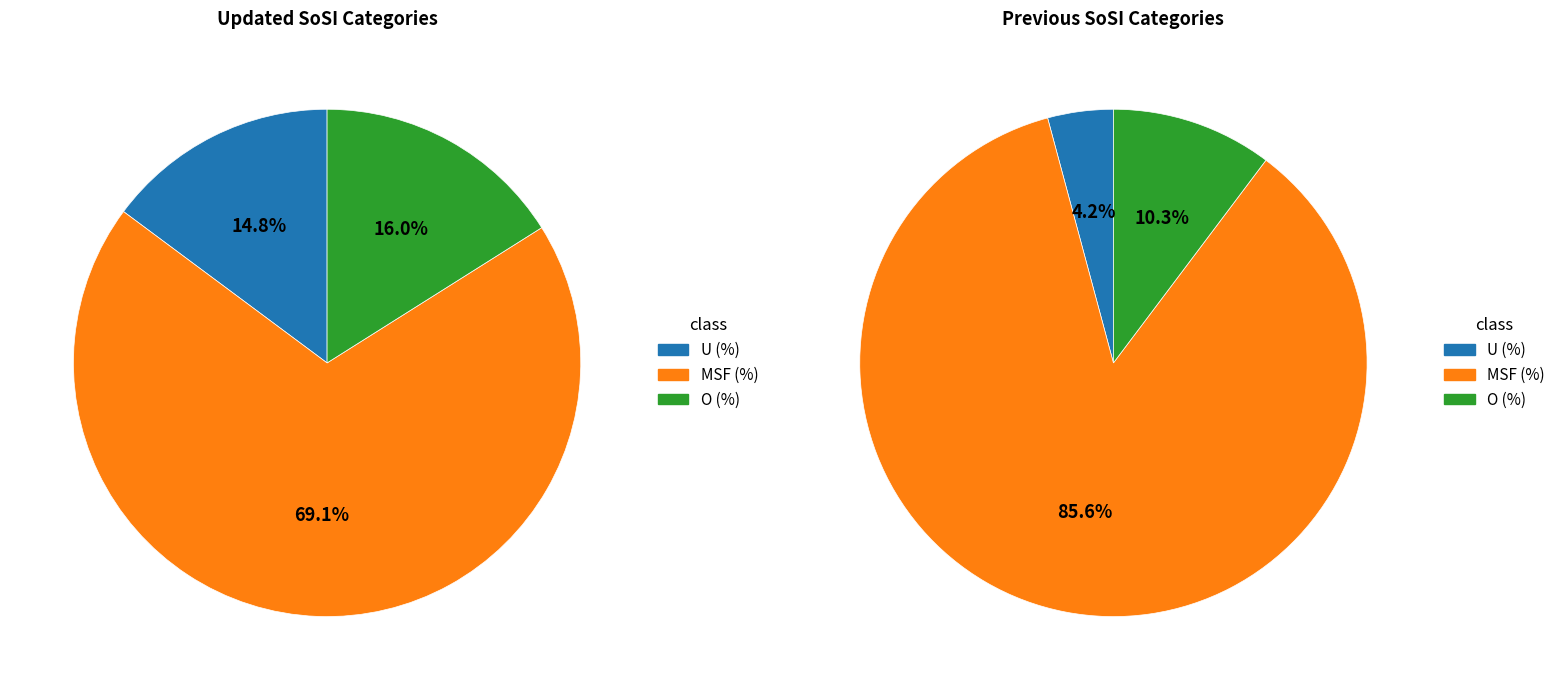

To the nearest percent, what is the difference between the MSF (%) and U (%) slice percentages?

54%